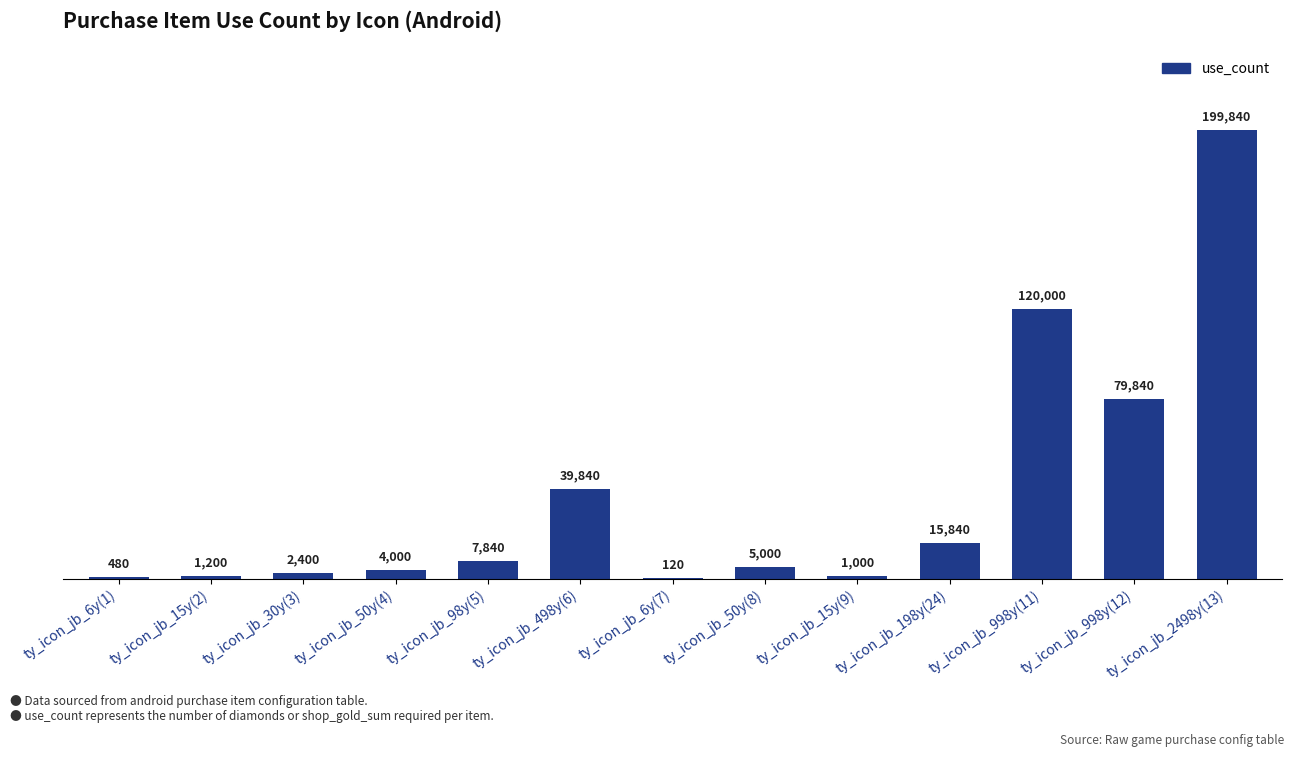

Is it true that the value at ty_icon_jb_998y(12) is 79840?

True